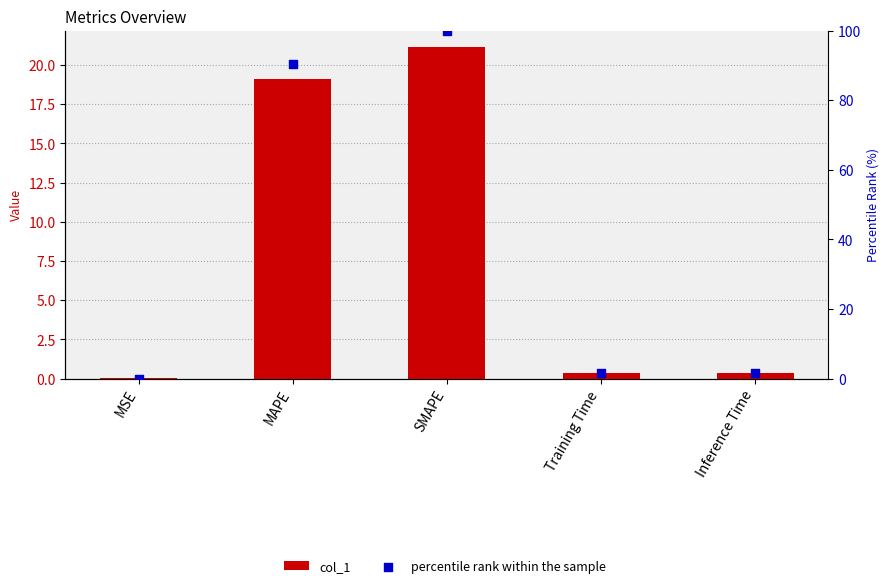

What are all the series names shown in the legend?

col_1, percentile rank within the sample